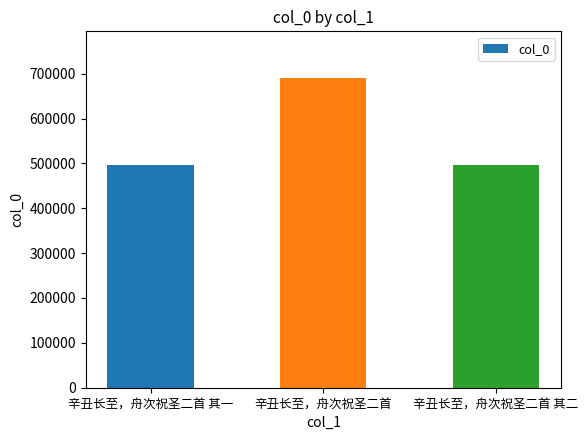

The value at 辛丑长至，舟次祝圣二首 is 690731. True or false?

True